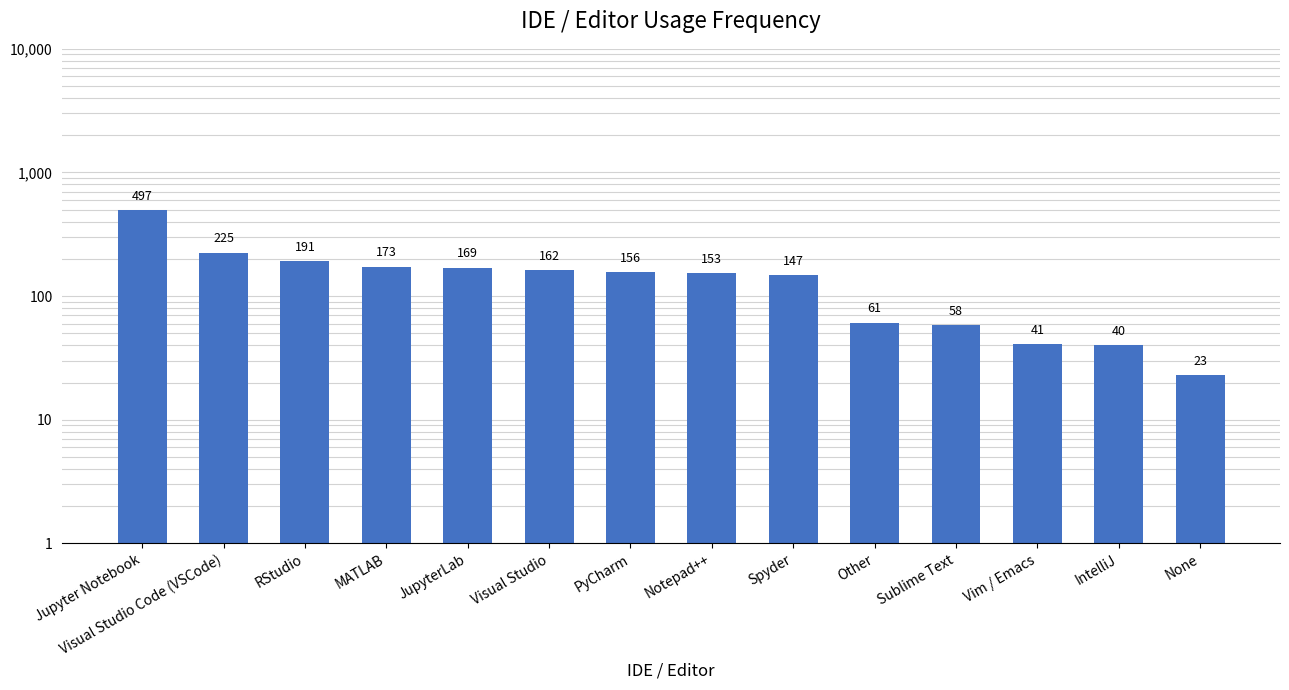

The chart shows a value of 80 at Notepad++. True or false?

False